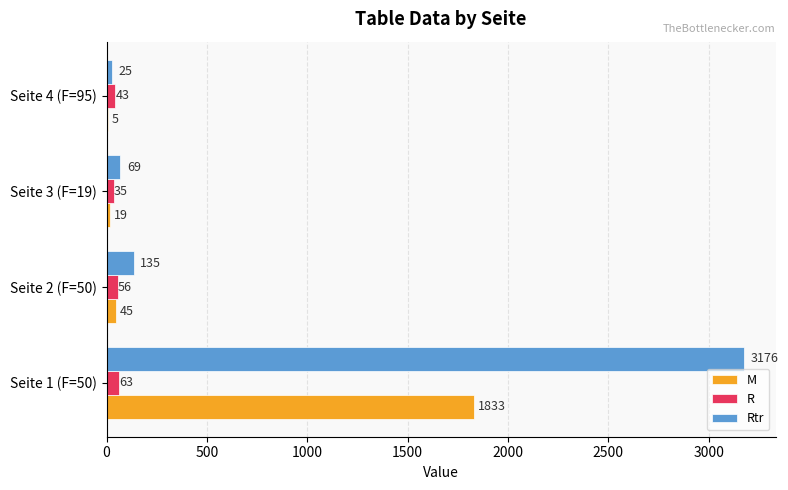

The M series shows 2958 at Seite 1 (F=50). True or false?

False